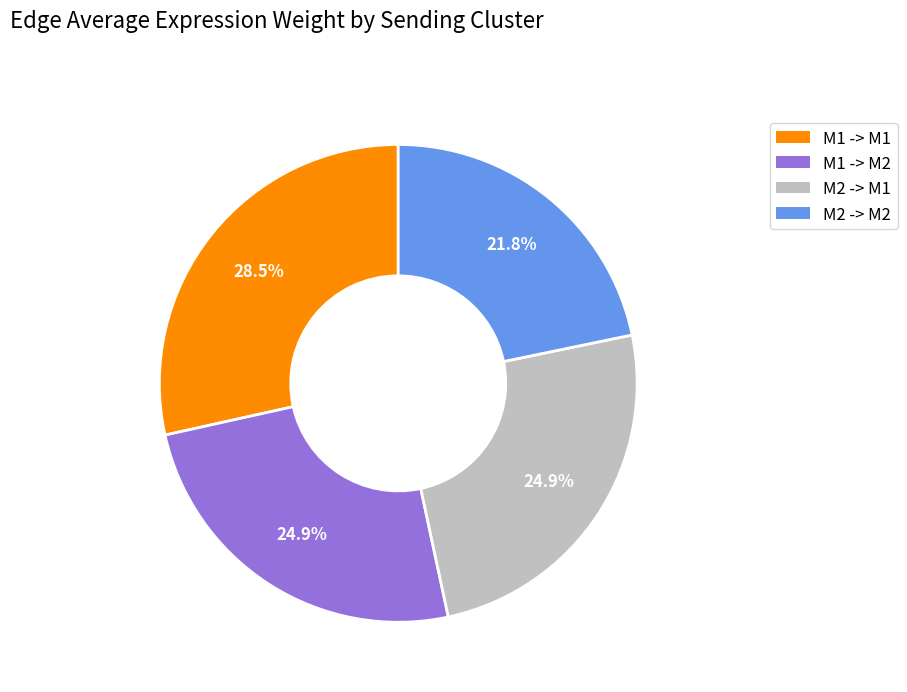

What is the smallest slice in the pie chart?

M2 -> M2